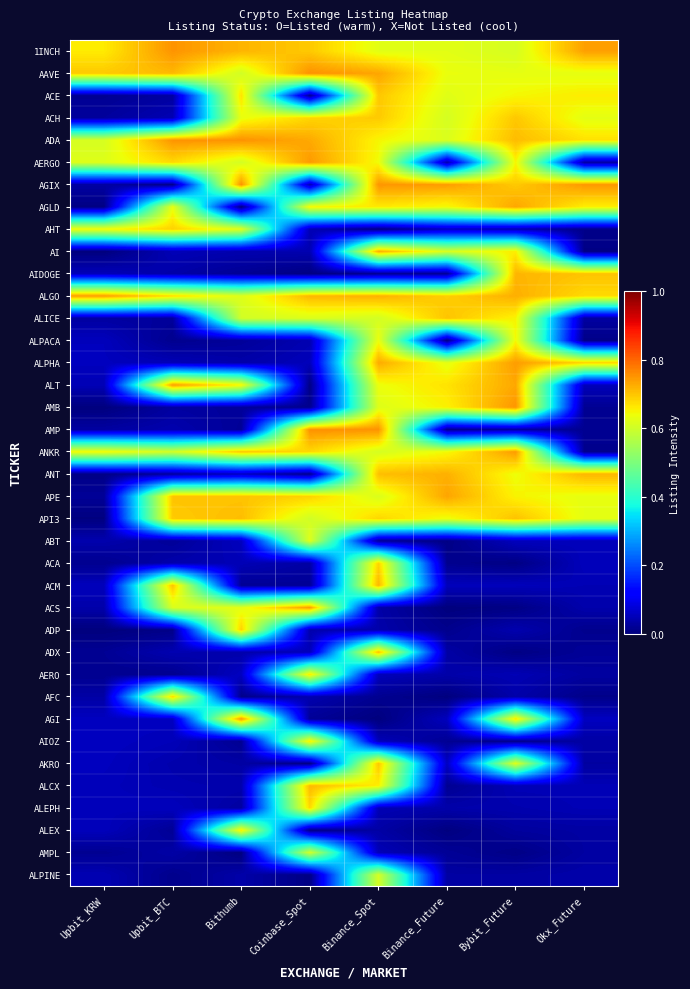

Reading left to right, what are all the values shown in this chart?

1INCH: Upbit_KRW=0.7	Upbit_BTC=0.8	Bithumb=0.7	Coinbase_Spot=0.7	Binance_Spot=0.6	Binance_Future=0.6	Bybit_Future=0.6	Okx_Future=0.7
AAVE: Upbit_KRW=0.7	Upbit_BTC=0.7	Bithumb=0.6	Coinbase_Spot=0.8	Binance_Spot=0.7	Binance_Future=0.6	Bybit_Future=0.6	Okx_Future=0.6
ACE: Upbit_KRW=0.0	Upbit_BTC=0.0	Bithumb=0.7	Coinbase_Spot=0.0	Binance_Spot=0.7	Binance_Future=0.6	Bybit_Future=0.6	Okx_Future=0.7
ACH: Upbit_KRW=0.0	Upbit_BTC=0.0	Bithumb=0.6	Coinbase_Spot=0.7	Binance_Spot=0.7	Binance_Future=0.6	Bybit_Future=0.7	Okx_Future=0.6
ADA: Upbit_KRW=0.6	Upbit_BTC=0.8	Bithumb=0.8	Coinbase_Spot=0.7	Binance_Spot=0.6	Binance_Future=0.6	Bybit_Future=0.7	Okx_Future=0.7
AERGO: Upbit_KRW=0.6	Upbit_BTC=0.7	Bithumb=0.6	Coinbase_Spot=0.7	Binance_Spot=0.6	Binance_Future=0.0	Bybit_Future=0.6	Okx_Future=0.0
AGIX: Upbit_KRW=0.0	Upbit_BTC=0.0	Bithumb=0.8	Coinbase_Spot=0.0	Binance_Spot=0.8	Binance_Future=0.7	Bybit_Future=0.7	Okx_Future=0.7
AGLD: Upbit_KRW=0.0	Upbit_BTC=0.6	Bithumb=0.0	Coinbase_Spot=0.7	Binance_Spot=0.7	Binance_Future=0.6	Bybit_Future=0.7	Okx_Future=0.7
AHT: Upbit_KRW=0.6	Upbit_BTC=0.7	Bithumb=0.6	Coinbase_Spot=0.0	Binance_Spot=0.0	Binance_Future=0.1	Bybit_Future=0.0	Okx_Future=0.0
AI: Upbit_KRW=0.0	Upbit_BTC=0.0	Bithumb=0.0	Coinbase_Spot=0.0	Binance_Spot=0.7	Binance_Future=0.6	Bybit_Future=0.7	Okx_Future=0.0
AIDOGE: Upbit_KRW=0.1	Upbit_BTC=0.0	Bithumb=0.0	Coinbase_Spot=0.0	Binance_Spot=0.0	Binance_Future=0.0	Bybit_Future=0.7	Okx_Future=0.7
ALGO: Upbit_KRW=0.7	Upbit_BTC=0.7	Bithumb=0.6	Coinbase_Spot=0.7	Binance_Spot=0.7	Binance_Future=0.7	Bybit_Future=0.7	Okx_Future=0.7
ALICE: Upbit_KRW=0.0	Upbit_BTC=0.0	Bithumb=0.6	Coinbase_Spot=0.6	Binance_Spot=0.6	Binance_Future=0.7	Bybit_Future=0.7	Okx_Future=0.0
ALPACA: Upbit_KRW=0.1	Upbit_BTC=0.0	Bithumb=0.0	Coinbase_Spot=0.0	Binance_Spot=0.6	Binance_Future=0.0	Bybit_Future=0.6	Okx_Future=0.0
ALPHA: Upbit_KRW=0.1	Upbit_BTC=0.0	Bithumb=0.0	Coinbase_Spot=0.1	Binance_Spot=0.7	Binance_Future=0.6	Bybit_Future=0.7	Okx_Future=0.7
ALT: Upbit_KRW=0.0	Upbit_BTC=0.7	Bithumb=0.7	Coinbase_Spot=0.0	Binance_Spot=0.6	Binance_Future=0.7	Bybit_Future=0.7	Okx_Future=0.1
AMB: Upbit_KRW=0.0	Upbit_BTC=0.0	Bithumb=0.0	Coinbase_Spot=0.0	Binance_Spot=0.6	Binance_Future=0.7	Bybit_Future=0.8	Okx_Future=0.0
AMP: Upbit_KRW=0.0	Upbit_BTC=0.0	Bithumb=0.0	Coinbase_Spot=0.8	Binance_Spot=0.8	Binance_Future=0.0	Bybit_Future=0.0	Okx_Future=0.0
ANKR: Upbit_KRW=0.6	Upbit_BTC=0.6	Bithumb=0.7	Coinbase_Spot=0.7	Binance_Spot=0.6	Binance_Future=0.6	Bybit_Future=0.7	Okx_Future=0.0
ANT: Upbit_KRW=0.0	Upbit_BTC=0.0	Bithumb=0.1	Coinbase_Spot=0.0	Binance_Spot=0.7	Binance_Future=0.7	Bybit_Future=0.6	Okx_Future=0.7
APE: Upbit_KRW=0.0	Upbit_BTC=0.7	Bithumb=0.7	Coinbase_Spot=0.7	Binance_Spot=0.6	Binance_Future=0.7	Bybit_Future=0.7	Okx_Future=0.6
API3: Upbit_KRW=0.0	Upbit_BTC=0.7	Bithumb=0.7	Coinbase_Spot=0.6	Binance_Spot=0.7	Binance_Future=0.6	Bybit_Future=0.7	Okx_Future=0.6
ABT: Upbit_KRW=0.0	Upbit_BTC=0.0	Bithumb=0.1	Coinbase_Spot=0.6	Binance_Spot=0.0	Binance_Future=0.0	Bybit_Future=0.1	Okx_Future=0.1
ACA: Upbit_KRW=0.0	Upbit_BTC=0.0	Bithumb=0.0	Coinbase_Spot=0.0	Binance_Spot=0.7	Binance_Future=0.0	Bybit_Future=0.0	Okx_Future=0.1
ACM: Upbit_KRW=0.1	Upbit_BTC=0.7	Bithumb=0.0	Coinbase_Spot=0.0	Binance_Spot=0.7	Binance_Future=0.1	Bybit_Future=0.1	Okx_Future=0.0
ACS: Upbit_KRW=0.0	Upbit_BTC=0.6	Bithumb=0.6	Coinbase_Spot=0.7	Binance_Spot=0.0	Binance_Future=0.0	Bybit_Future=0.0	Okx_Future=0.0
ADP: Upbit_KRW=0.0	Upbit_BTC=0.0	Bithumb=0.7	Coinbase_Spot=0.0	Binance_Spot=0.0	Binance_Future=0.0	Bybit_Future=0.0	Okx_Future=0.0
ADX: Upbit_KRW=0.0	Upbit_BTC=0.0	Bithumb=0.0	Coinbase_Spot=0.1	Binance_Spot=0.7	Binance_Future=0.0	Bybit_Future=0.0	Okx_Future=0.0
AERO: Upbit_KRW=0.0	Upbit_BTC=0.0	Bithumb=0.1	Coinbase_Spot=0.7	Binance_Spot=0.1	Binance_Future=0.0	Bybit_Future=0.0	Okx_Future=0.0
AFC: Upbit_KRW=0.0	Upbit_BTC=0.7	Bithumb=0.0	Coinbase_Spot=0.0	Binance_Spot=0.0	Binance_Future=0.0	Bybit_Future=0.0	Okx_Future=0.0
AGI: Upbit_KRW=0.1	Upbit_BTC=0.1	Bithumb=0.7	Coinbase_Spot=0.0	Binance_Spot=0.0	Binance_Future=0.1	Bybit_Future=0.7	Okx_Future=0.1
AIOZ: Upbit_KRW=0.1	Upbit_BTC=0.1	Bithumb=0.0	Coinbase_Spot=0.7	Binance_Spot=0.1	Binance_Future=0.0	Bybit_Future=0.0	Okx_Future=0.0
AKRO: Upbit_KRW=0.1	Upbit_BTC=0.0	Bithumb=0.0	Coinbase_Spot=0.0	Binance_Spot=0.7	Binance_Future=0.1	Bybit_Future=0.6	Okx_Future=0.0
ALCX: Upbit_KRW=0.1	Upbit_BTC=0.0	Bithumb=0.0	Coinbase_Spot=0.7	Binance_Spot=0.7	Binance_Future=0.0	Bybit_Future=0.0	Okx_Future=0.0
ALEPH: Upbit_KRW=0.1	Upbit_BTC=0.1	Bithumb=0.0	Coinbase_Spot=0.7	Binance_Spot=0.0	Binance_Future=0.0	Bybit_Future=0.0	Okx_Future=0.0
ALEX: Upbit_KRW=0.1	Upbit_BTC=0.0	Bithumb=0.7	Coinbase_Spot=0.0	Binance_Spot=0.0	Binance_Future=0.0	Bybit_Future=0.0	Okx_Future=0.0
AMPL: Upbit_KRW=0.0	Upbit_BTC=0.0	Bithumb=0.0	Coinbase_Spot=0.6	Binance_Spot=0.0	Binance_Future=0.0	Bybit_Future=0.0	Okx_Future=0.0
ALPINE: Upbit_KRW=0.0	Upbit_BTC=0.0	Bithumb=0.0	Coinbase_Spot=0.0	Binance_Spot=0.6	Binance_Future=0.0	Bybit_Future=0.0	Okx_Future=0.0